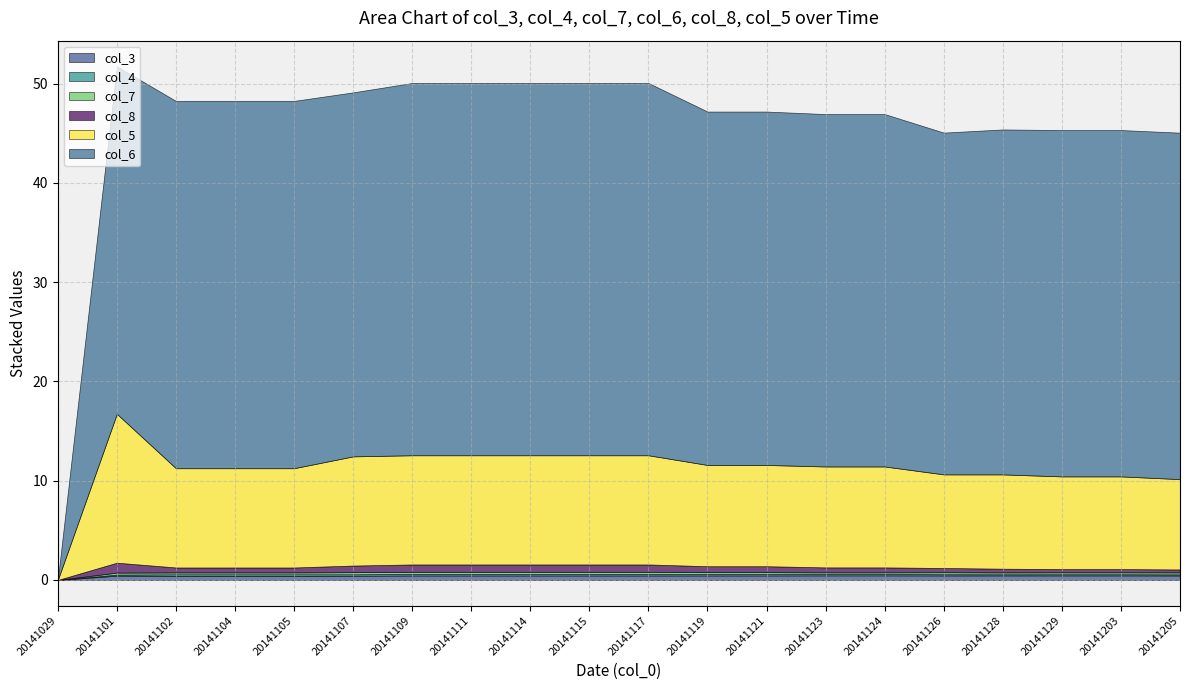

At which category is the sum across all series the highest?

20141101